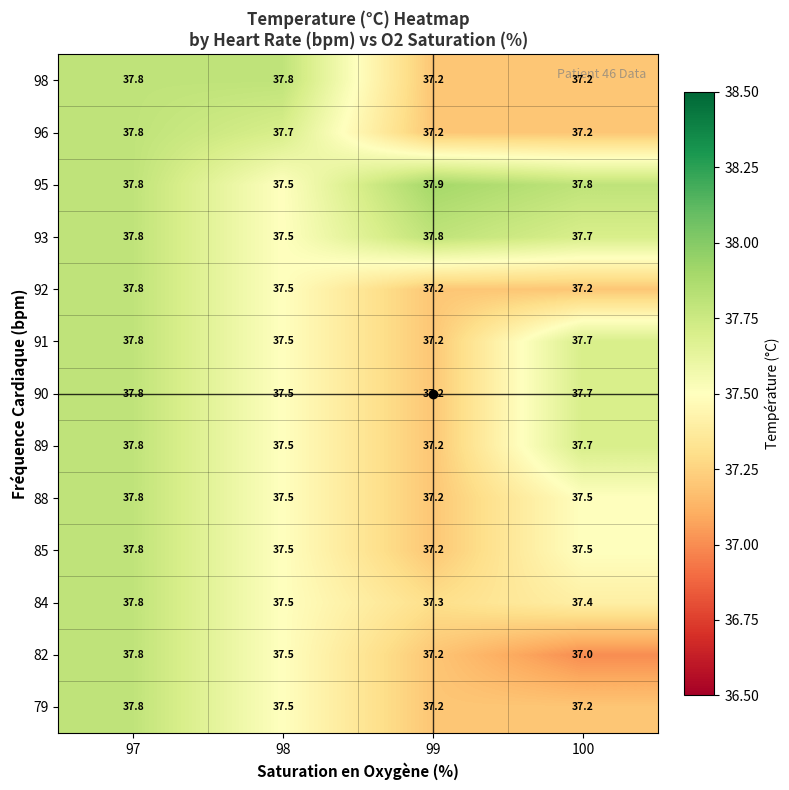

Where is 91 nearest to the value 37?

99